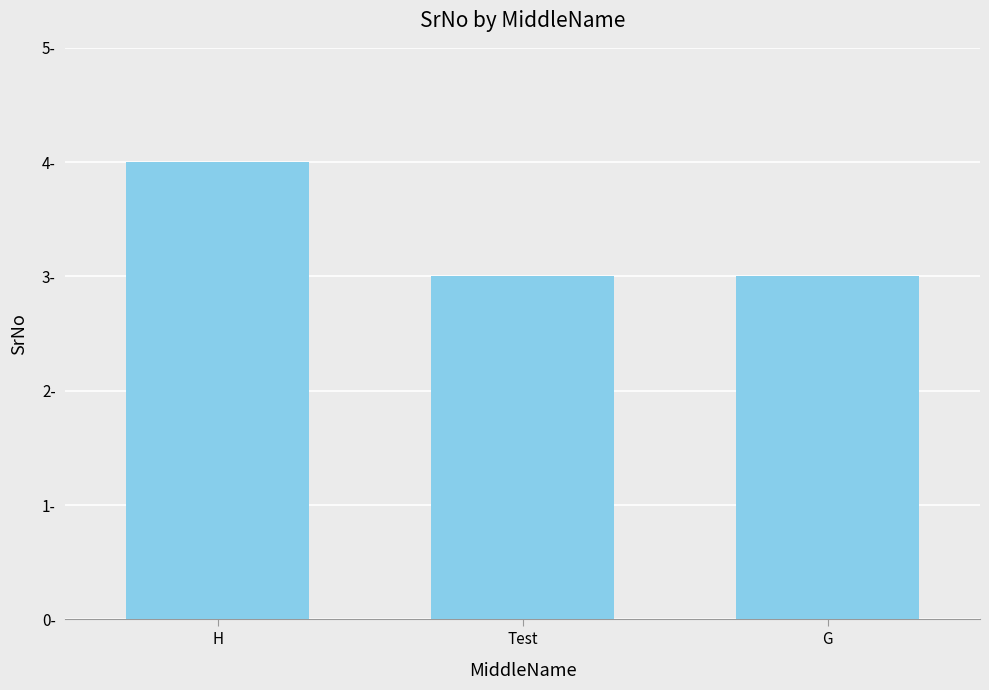

What is the minimum value shown in the chart?

3